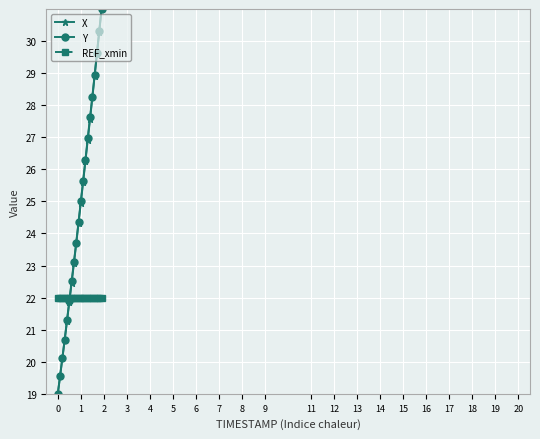

How many times do REF_xmin and X cross each other?

1